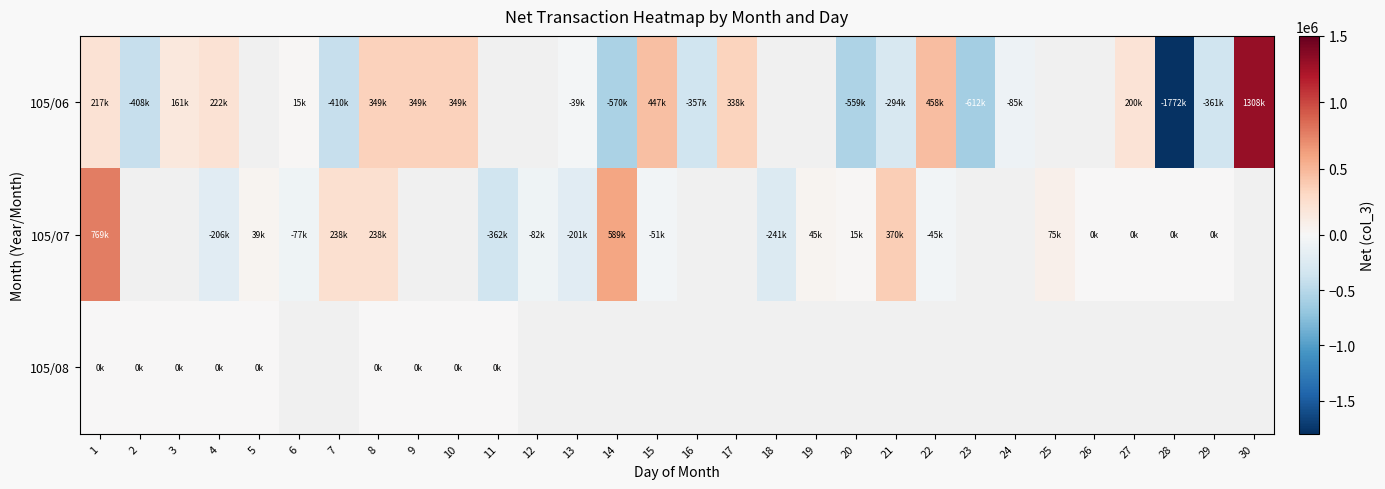

What is the difference between the maximum and minimum values in the 105/07 series?

1131000.0